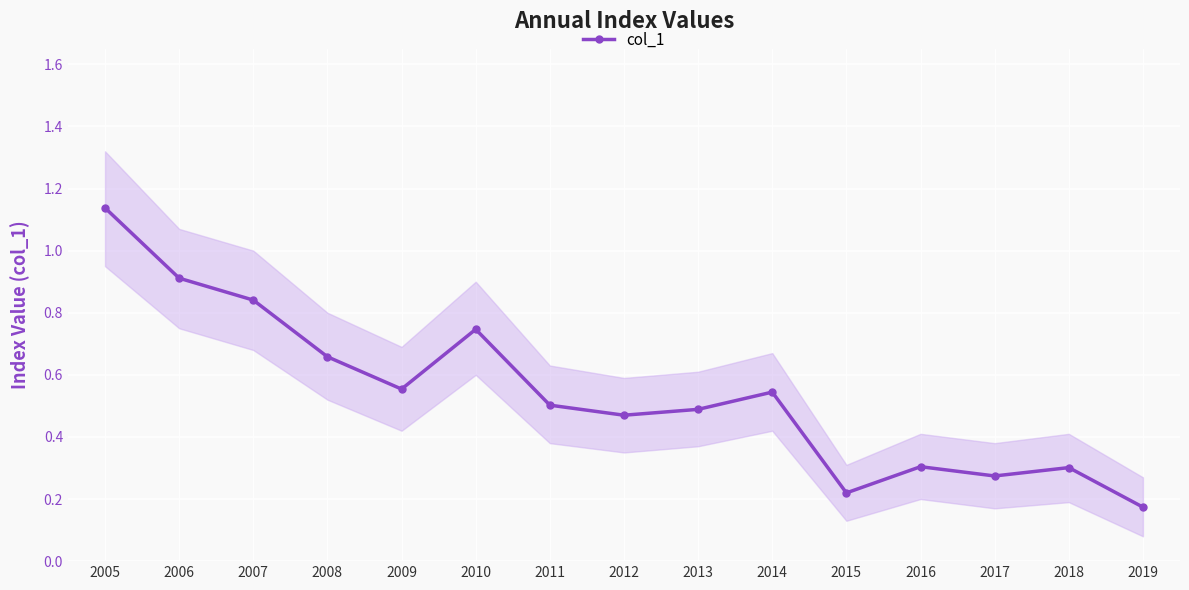

What is the minimum value shown in the chart?

0.2